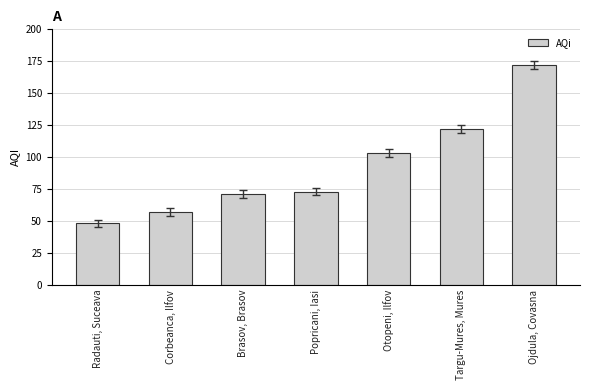

Which label corresponds to the largest value in the chart?

Ojdula, Covasna